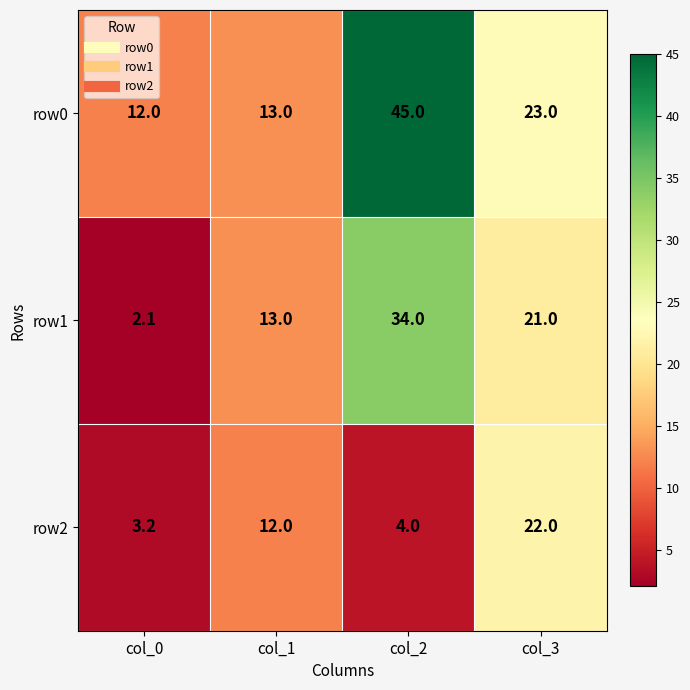

Reading right to left, list all the values displayed in this chart.

row0: 23.0	45.0	13.0	12.0
row1: 21.0	34.0	13.0	2.1
row2: 22.0	4.0	12.0	3.2